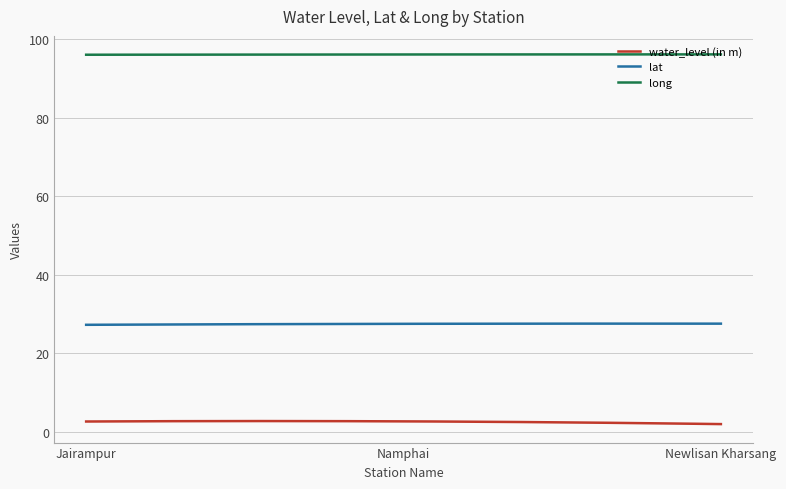

Rank the series by their average value, from lowest to highest.

water_level (in m), lat, long